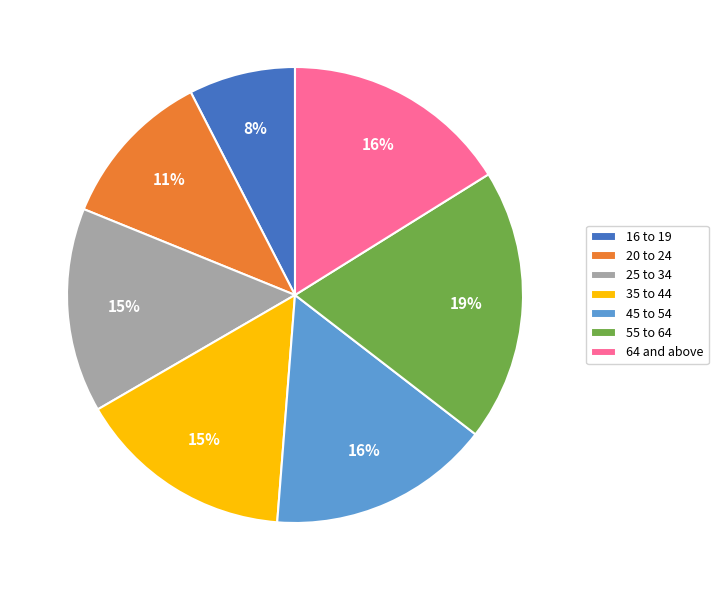

To the nearest percent, what portion does 25 to 34 represent?

15%